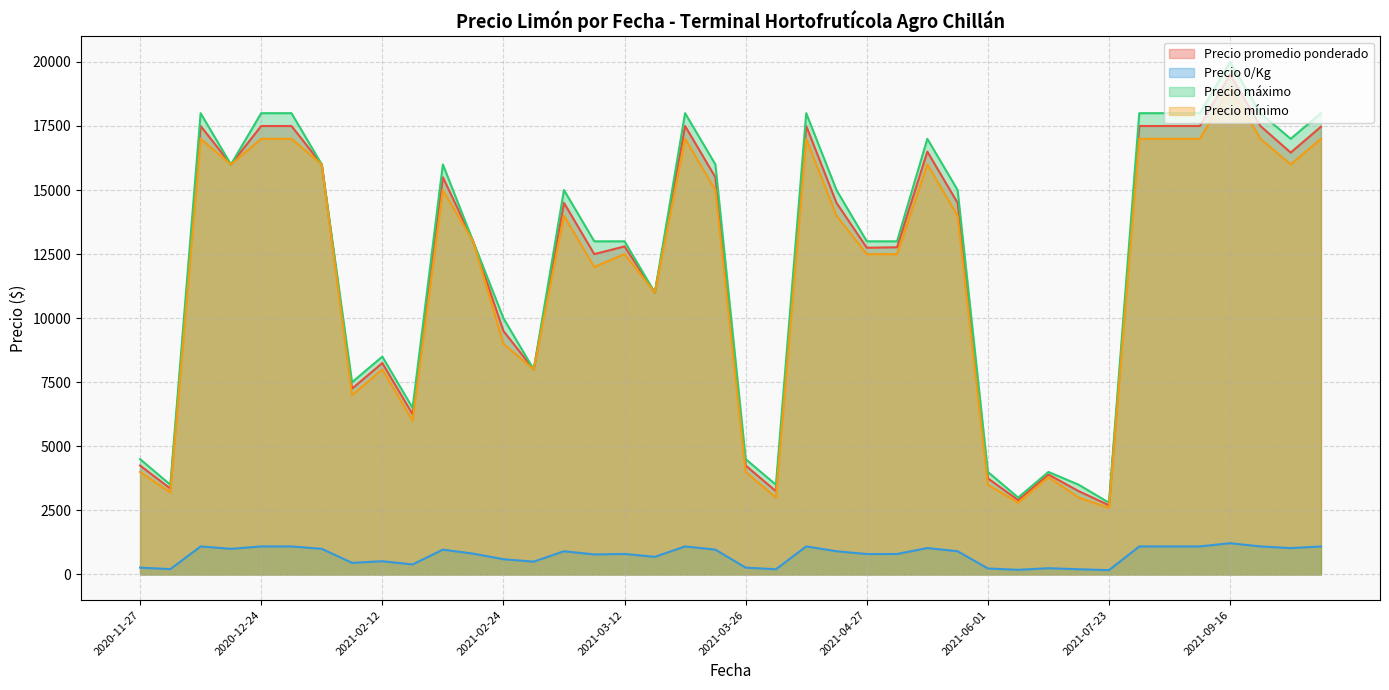

Where is Precio  0/Kg nearest to the value 694?

2021-03-24